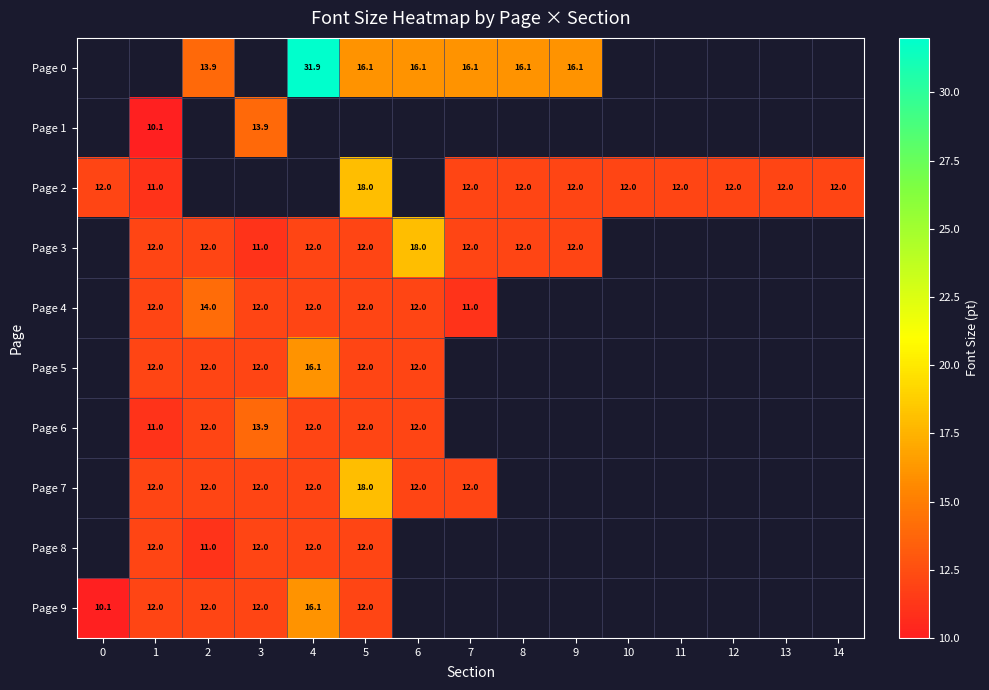

Is it true that Page 7 equals 2.6 at 3?

False